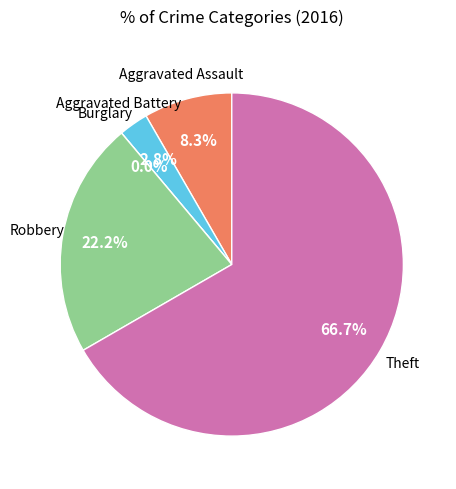

Which slice is the largest?

Theft